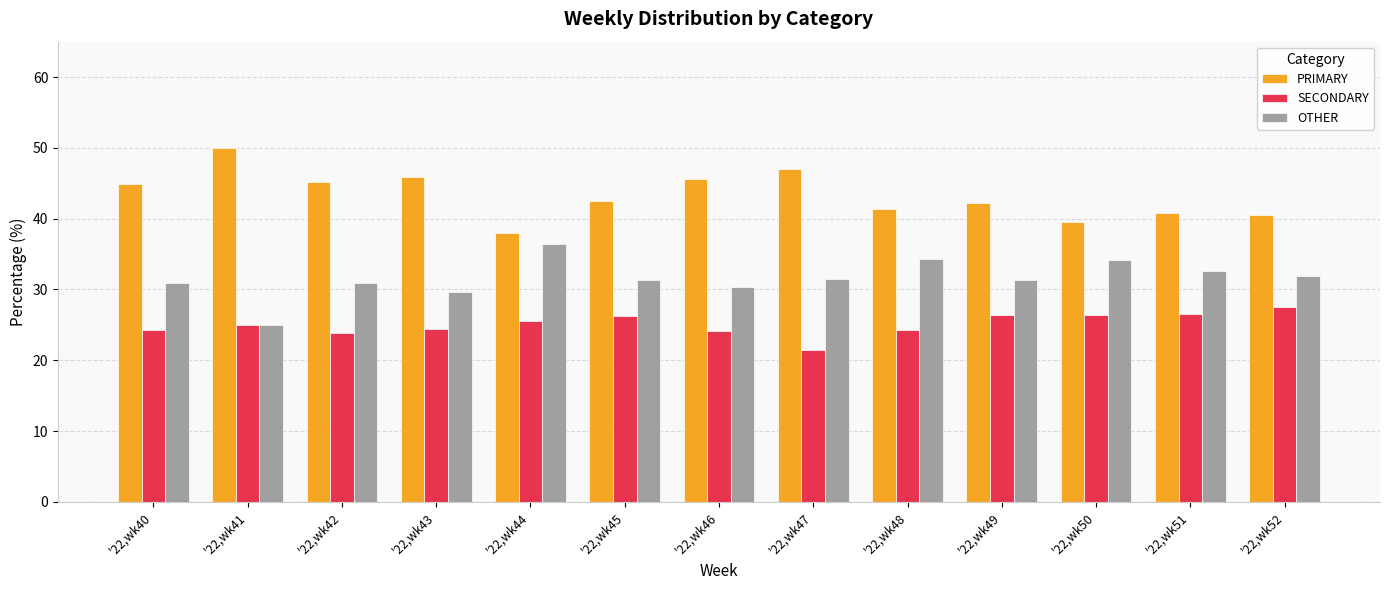

How many groups of bars are there?

13